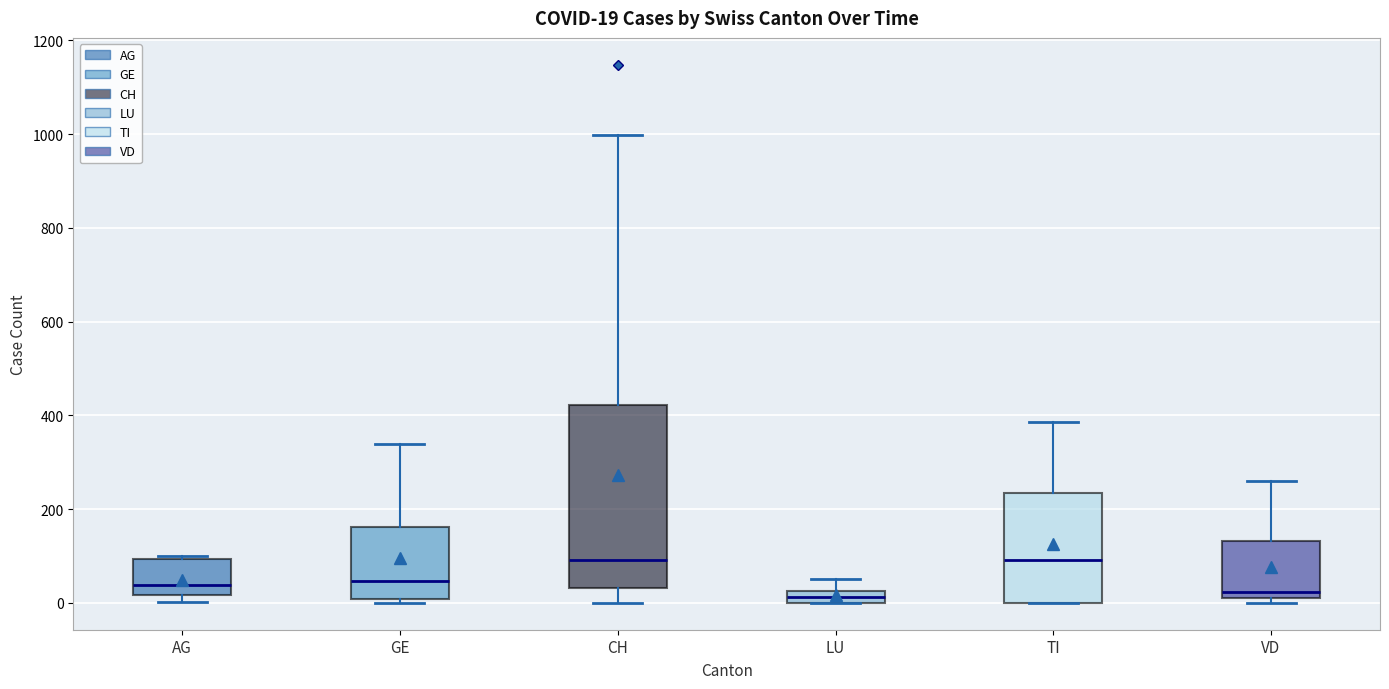

Comparing the boxes themselves (not the whiskers), which one is the tallest?

CH